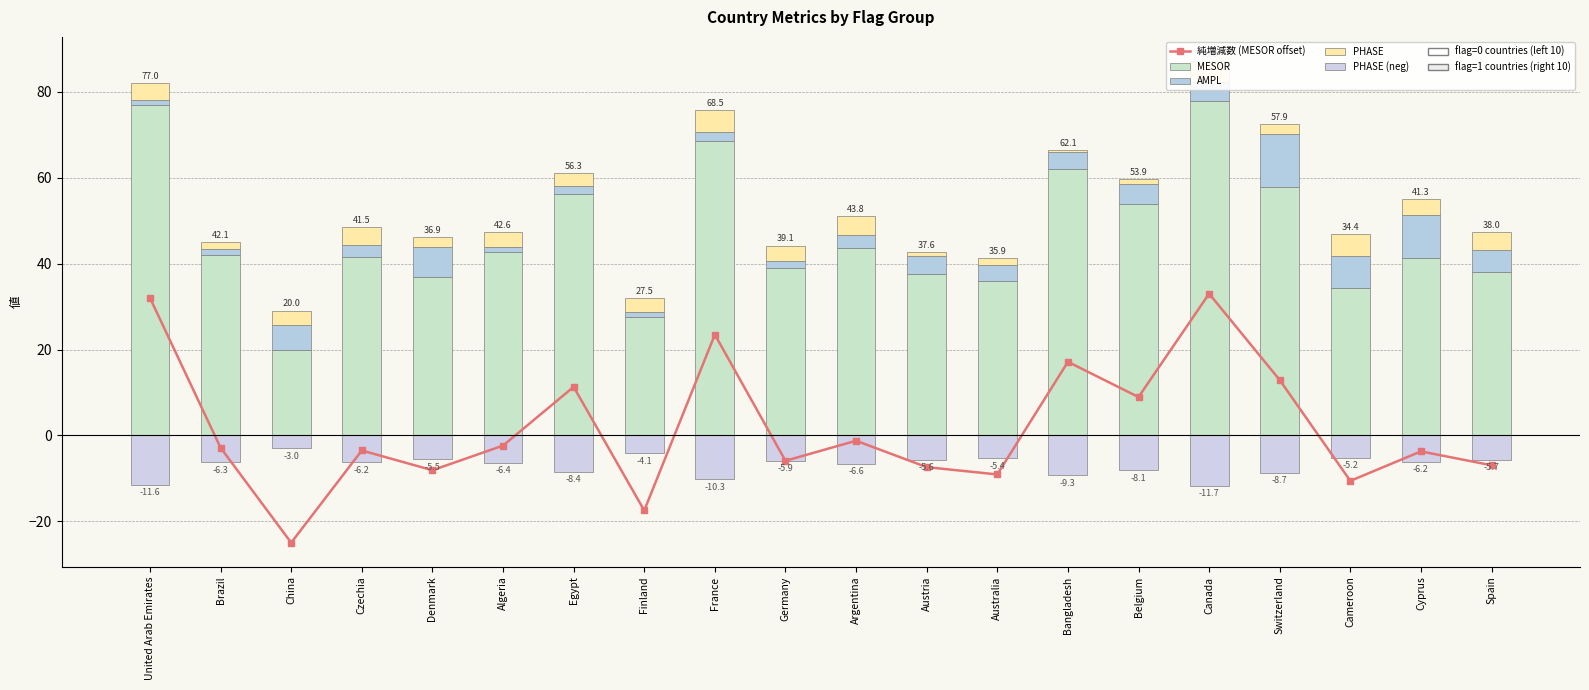

The PHASE (neg) series shows -6.6 at Argentina. True or false?

True